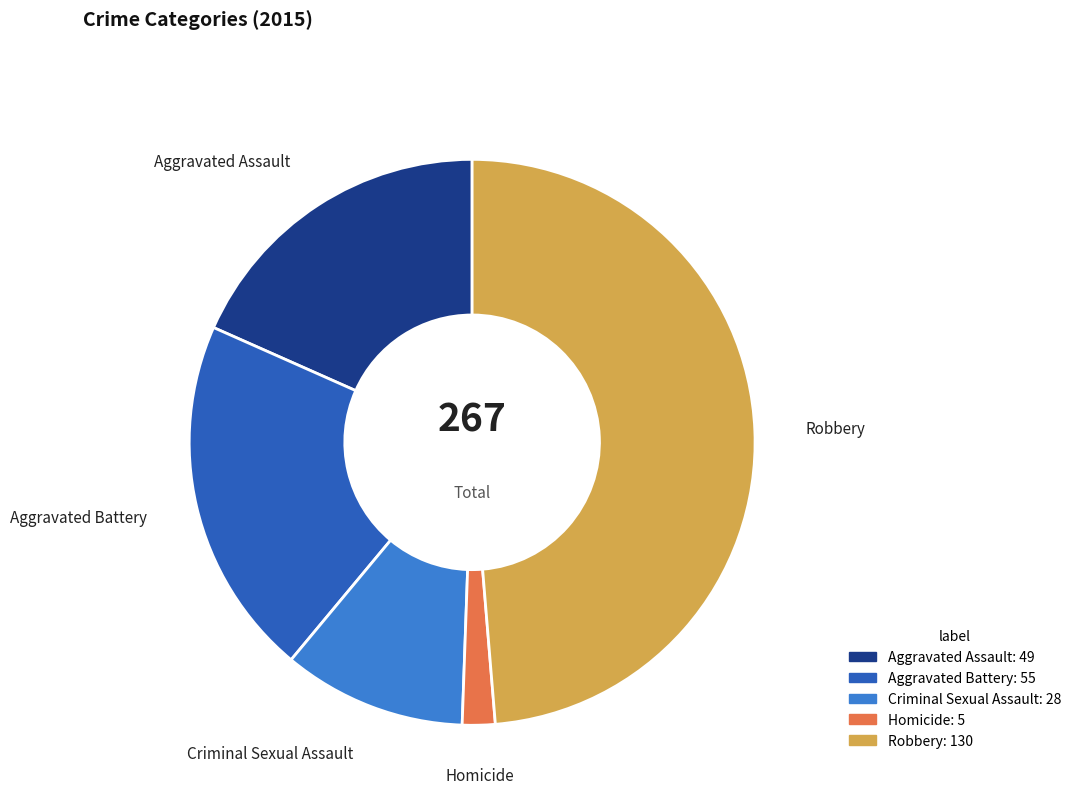

Count the number of slices in the pie.

5